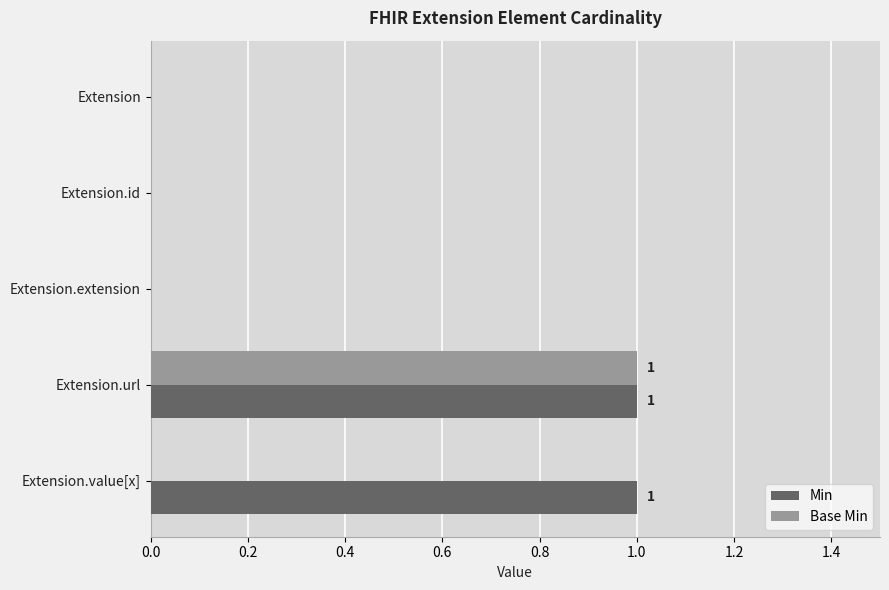

Which category has the highest value in the Base Min series?

Extension.url